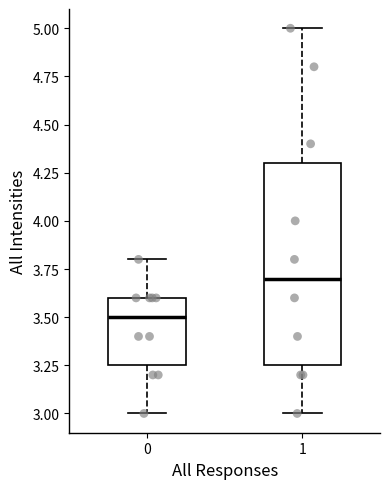

Which box is the tallest, from its lower edge to its upper edge?

1